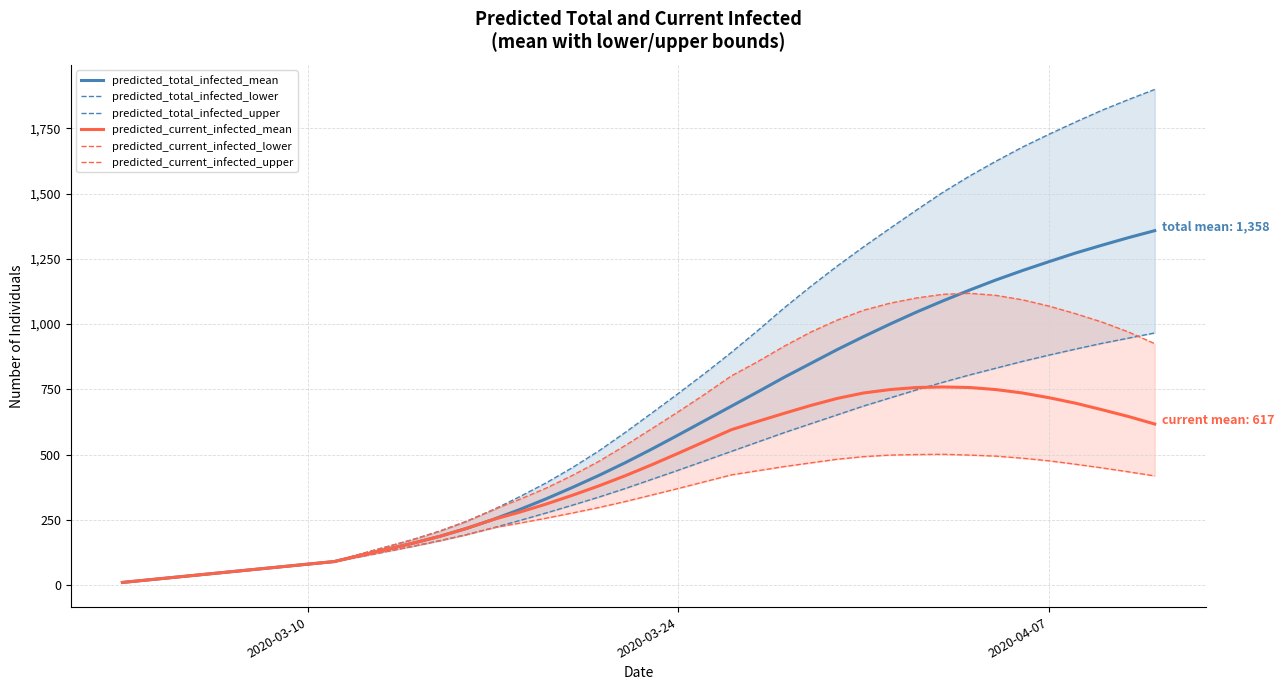

What are all the series names shown in the legend?

predicted_total_infected_mean, predicted_total_infected_lower, predicted_total_infected_upper, predicted_current_infected_mean, predicted_current_infected_lower, predicted_current_infected_upper